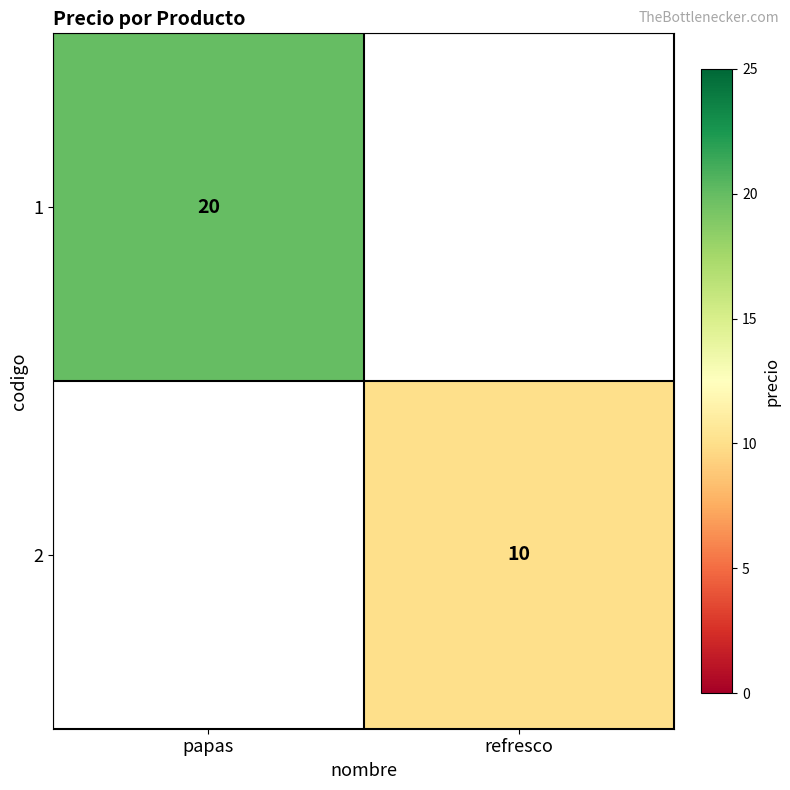

The 1 series shows 20 at papas. True or false?

True